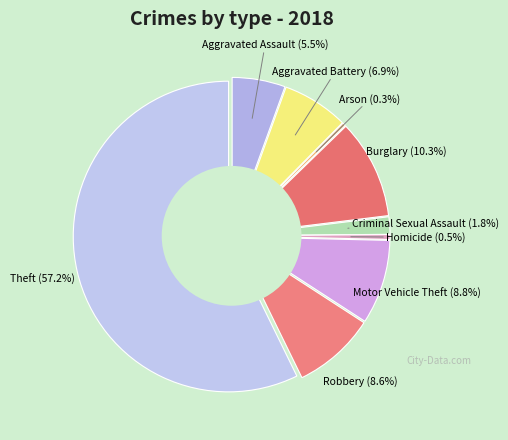

Count the number of slices in the pie.

9